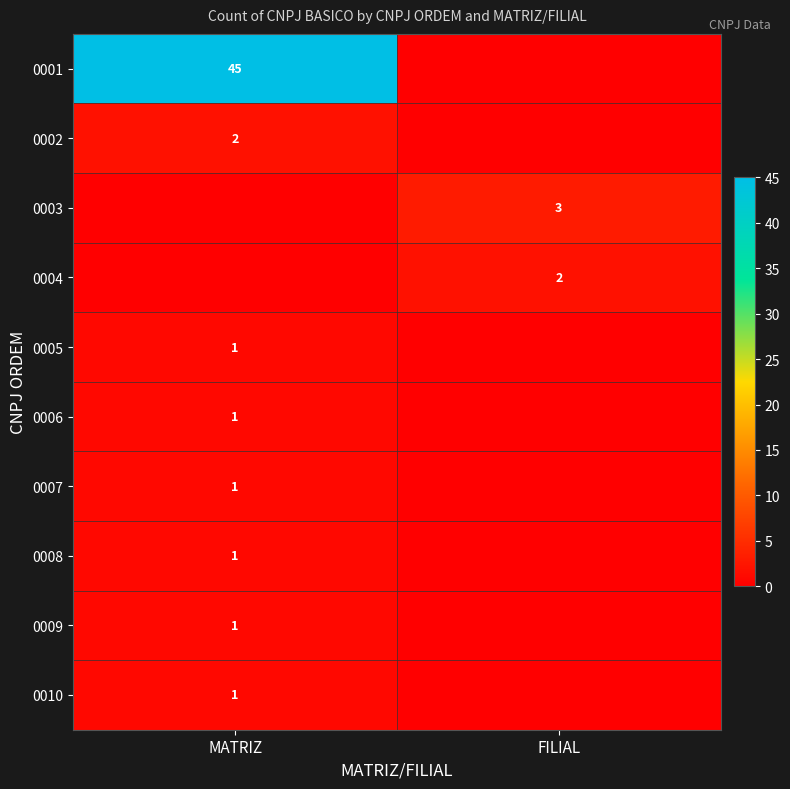

How many data points does each series have?

2